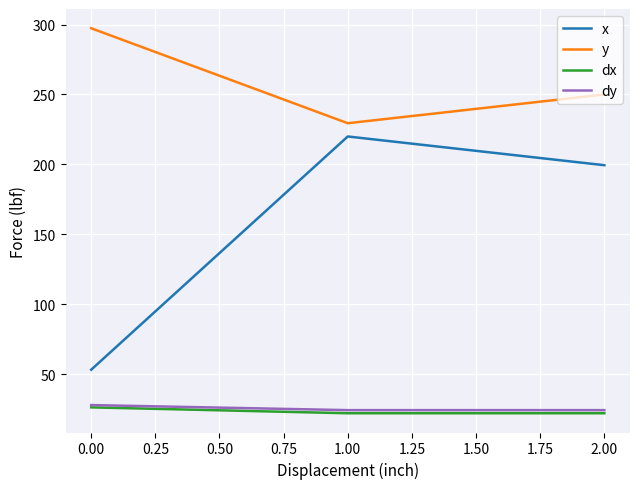

Reading left to right, what are all the values shown in this chart?

x: 53.3	220.0	199.5
y: 297.3	229.5	250.0
dx: 26.4	22.2	22.2
dy: 28.1	24.4	24.4